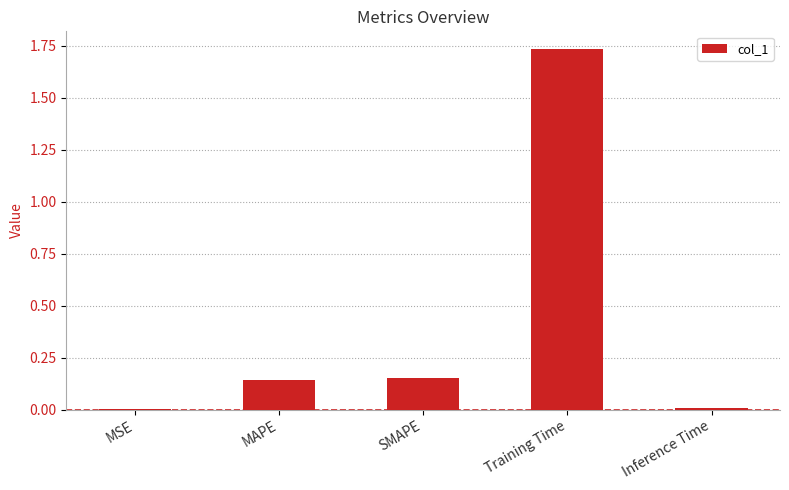

What is the change in value from MSE to SMAPE?

+0.1